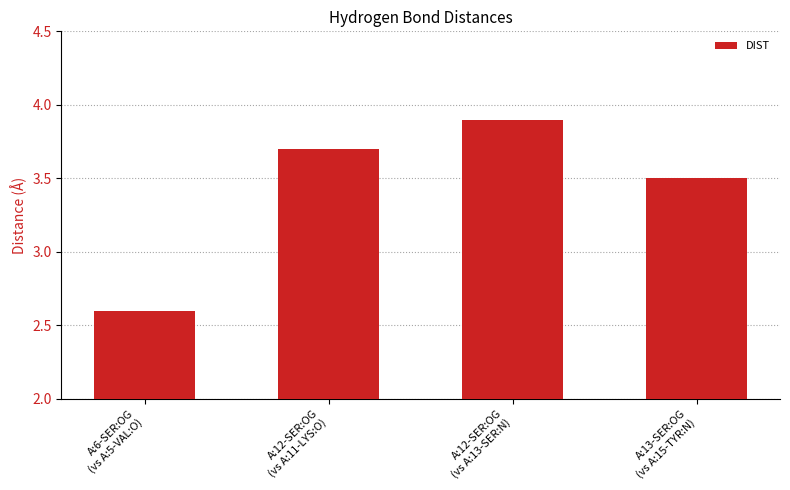

Reading left to right, what are all the values shown in this chart?

A:6-SER:OG
(vs A:5-VAL:O)=2.6	A:12-SER:OG
(vs A:11-LYS:O)=3.7	A:12-SER:OG
(vs A:13-SER:N)=3.9	A:13-SER:OG
(vs A:15-TYR:N)=3.5